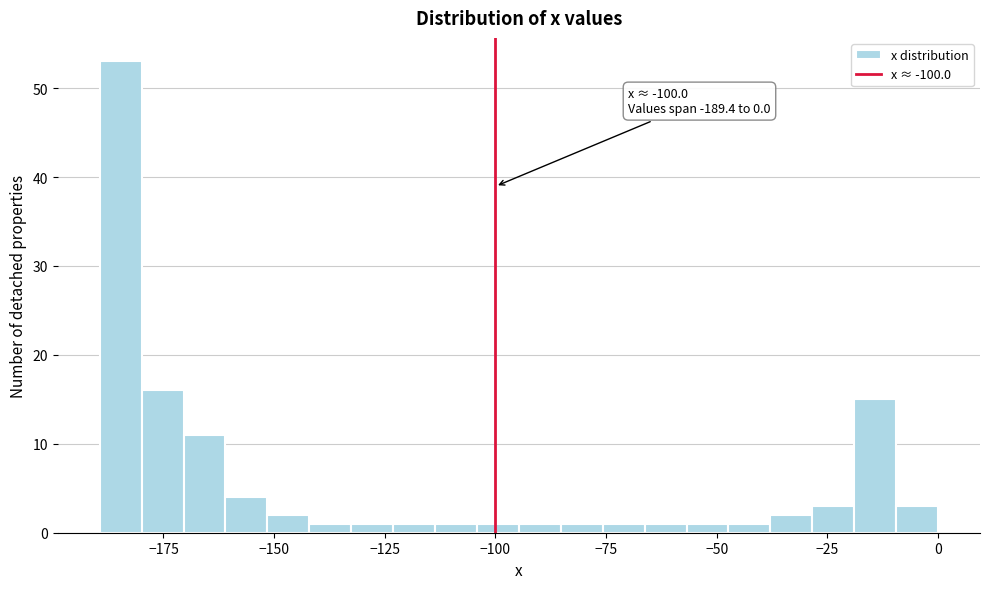

Around what value on the x-axis is the tallest bar? Give the approximate position of its centre, as read against the axis.

-185